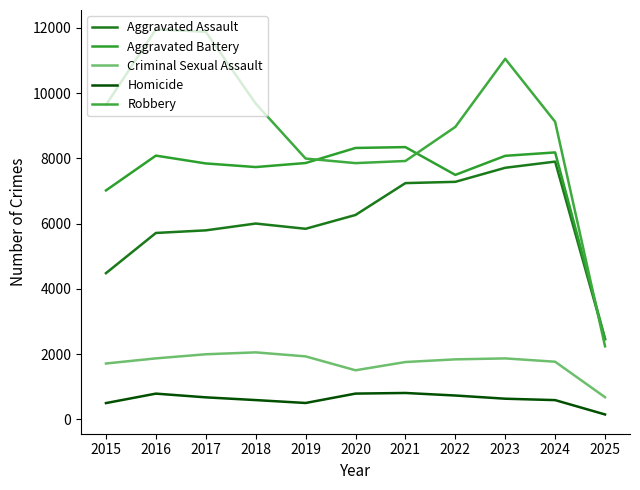

The Homicide series shows 301 at 2015. True or false?

False